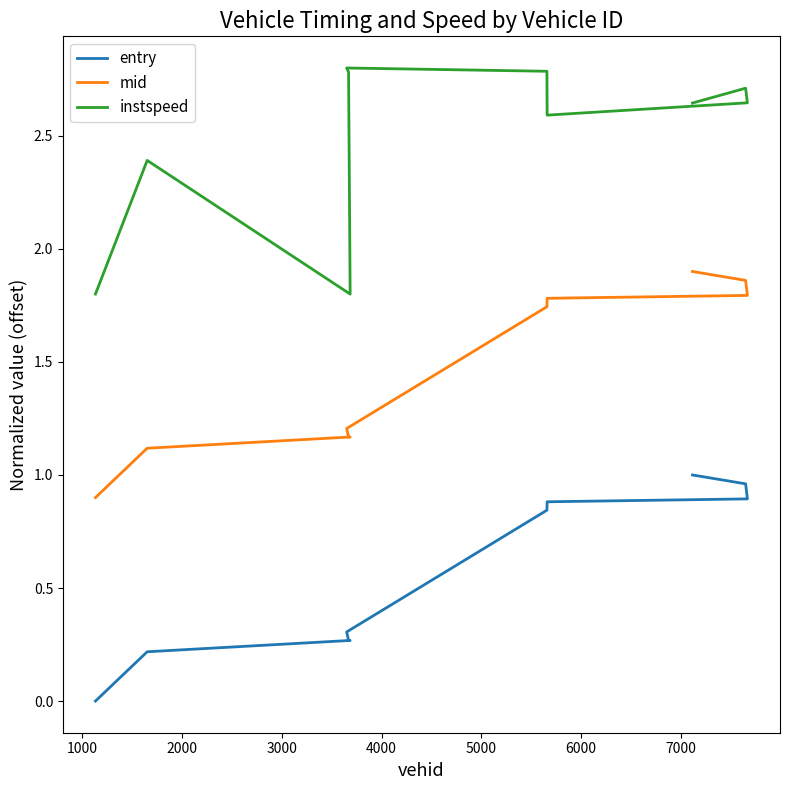

List the series in order of their peak value, highest first.

instspeed, mid, entry